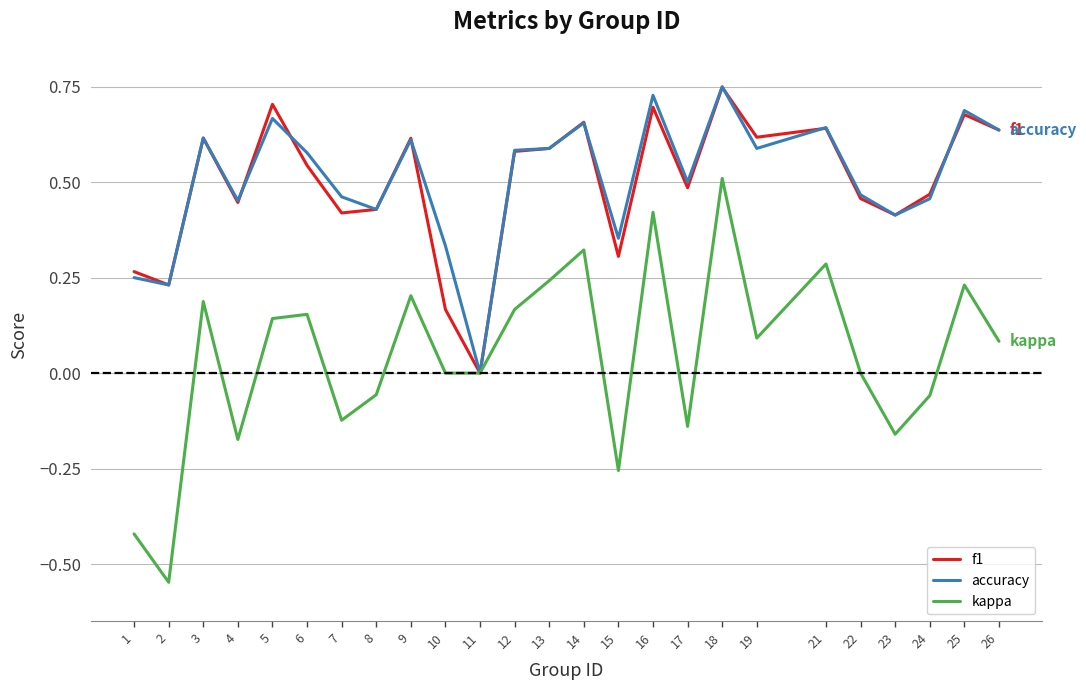

Which series has the largest range (max minus min)?

kappa